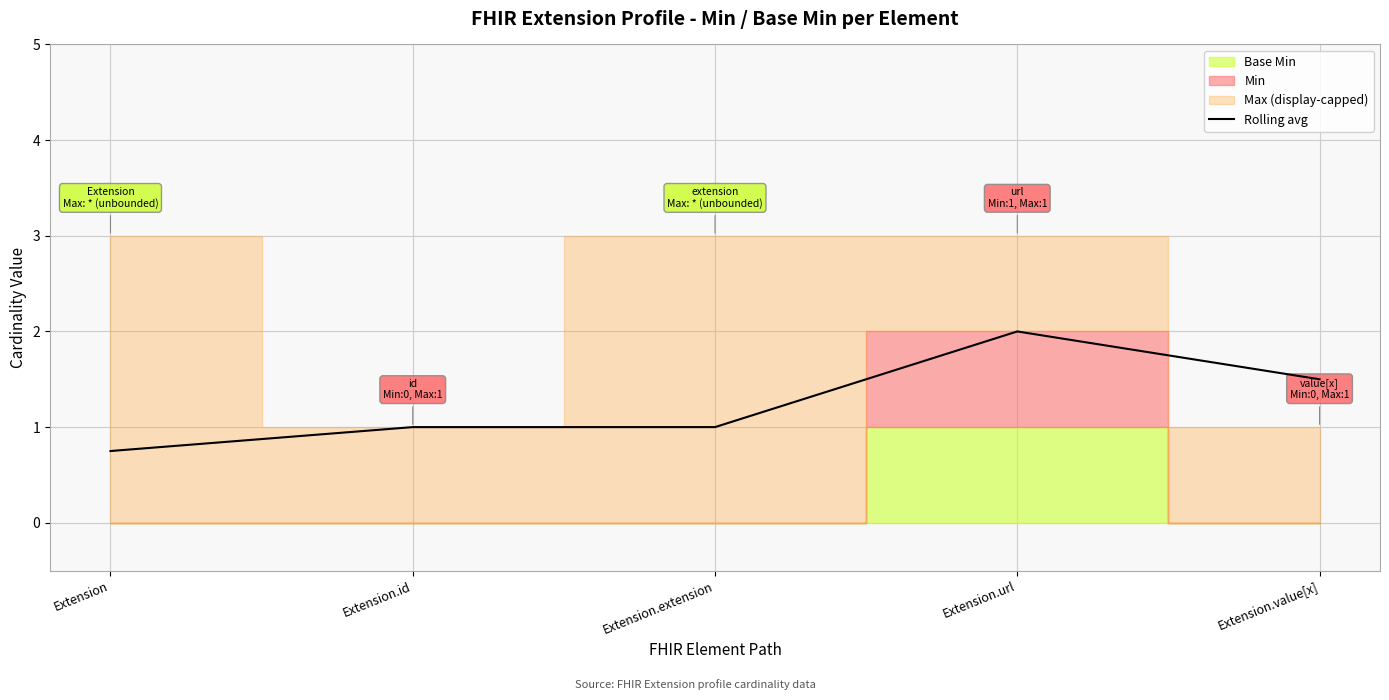

List the labels in order of value, largest first.

Extension.url, Extension.value[x], Extension.id, Extension.extension, Extension